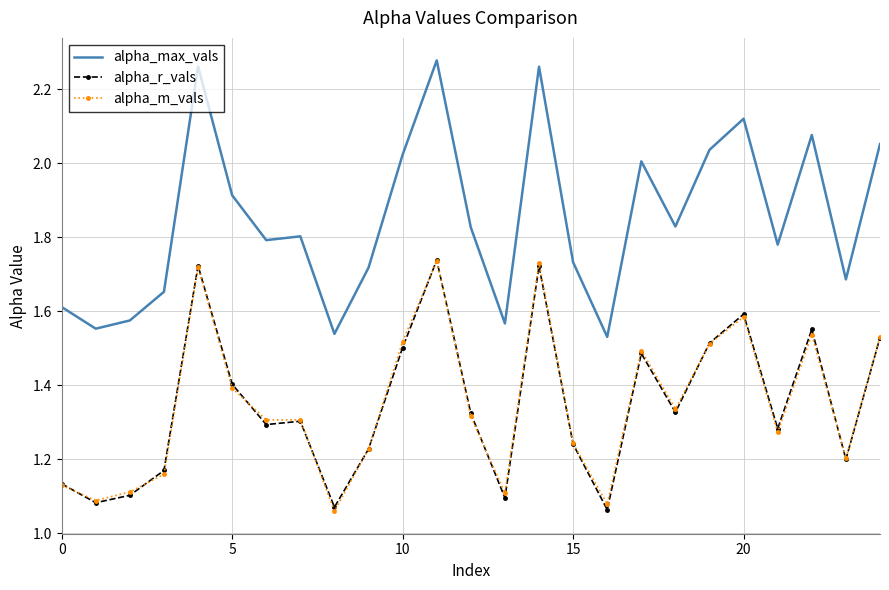

Which series has the largest total across all categories?

alpha_max_vals